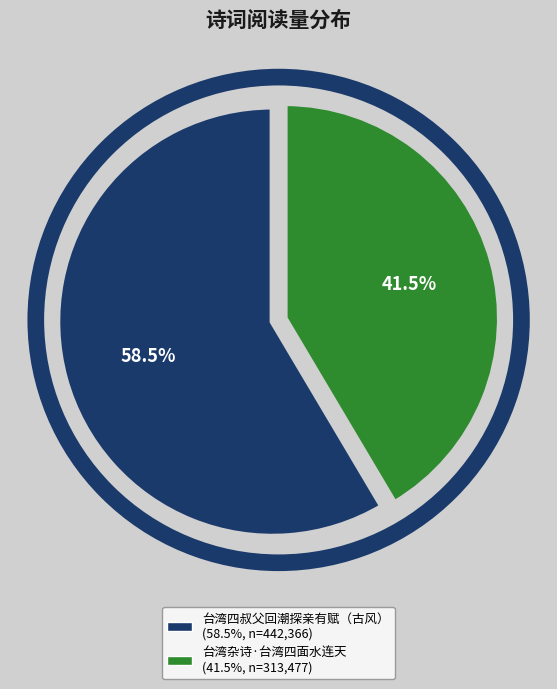

What is the largest slice in the pie chart?

台湾四叔父回潮探亲有赋（古风）